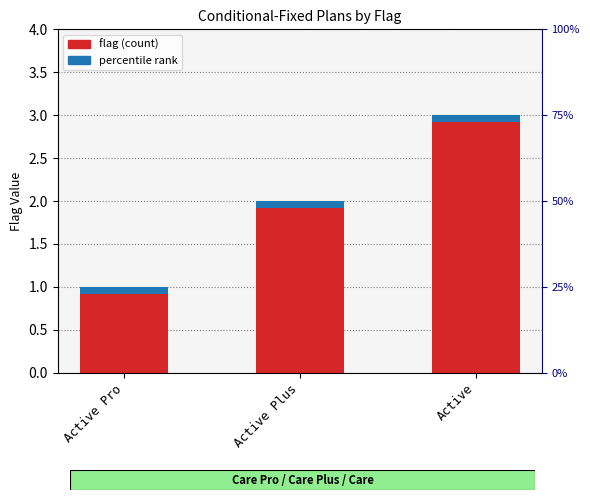

What is the smallest value displayed?

1